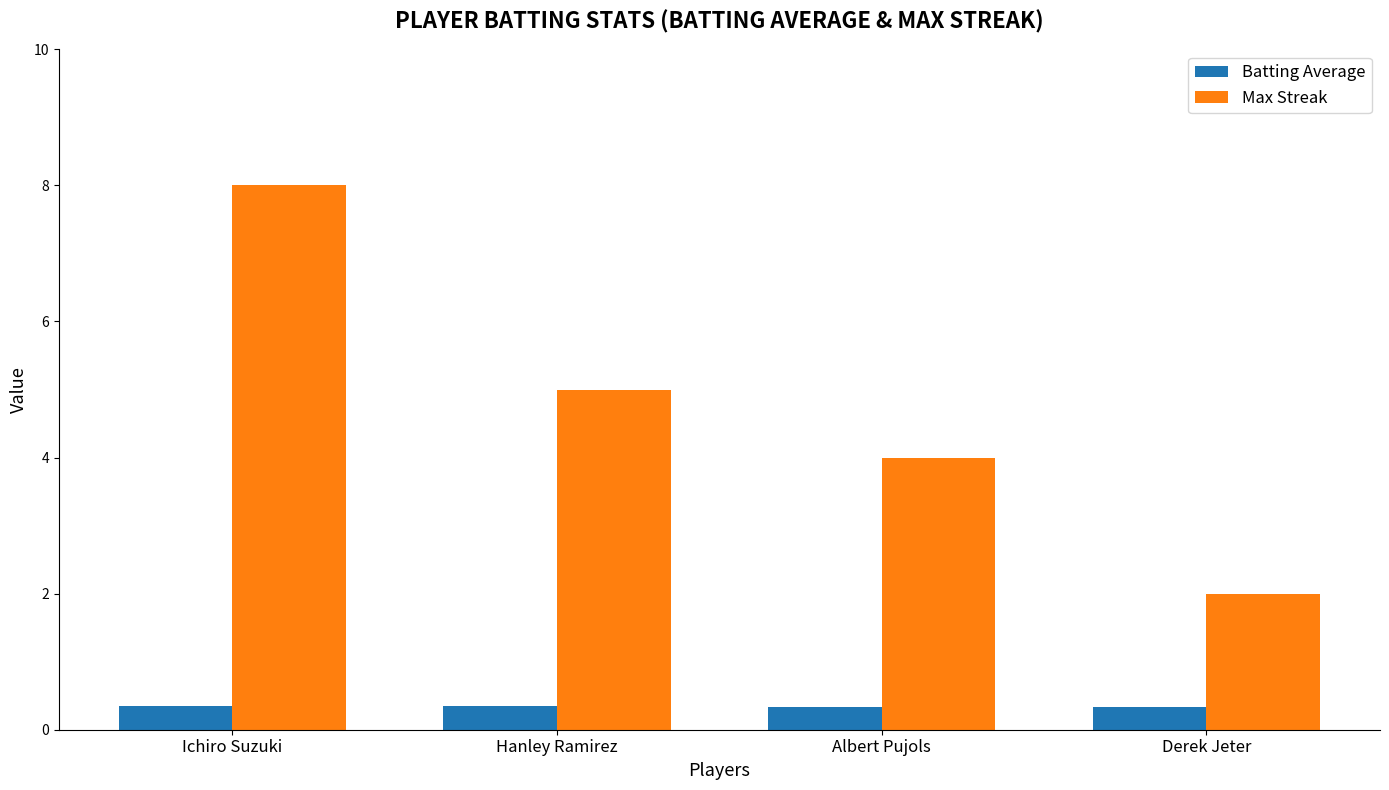

What is the spread (max minus min) of values at Albert Pujols?

3.7